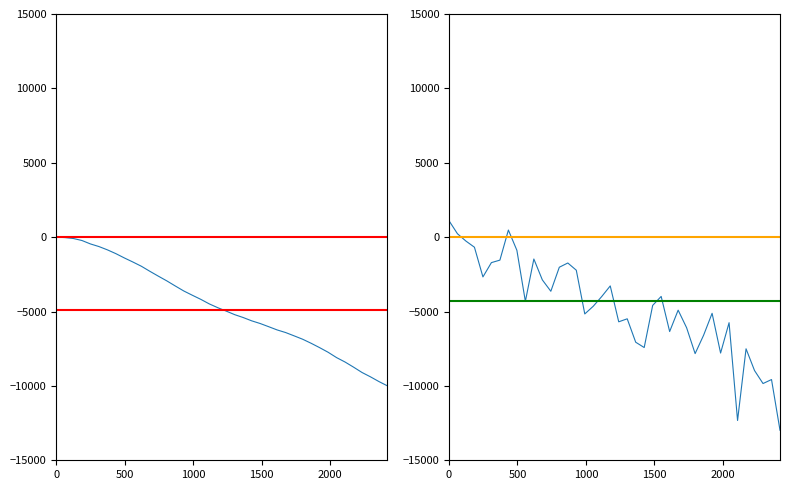

Is it true that the value at 7 is -289.6?

False